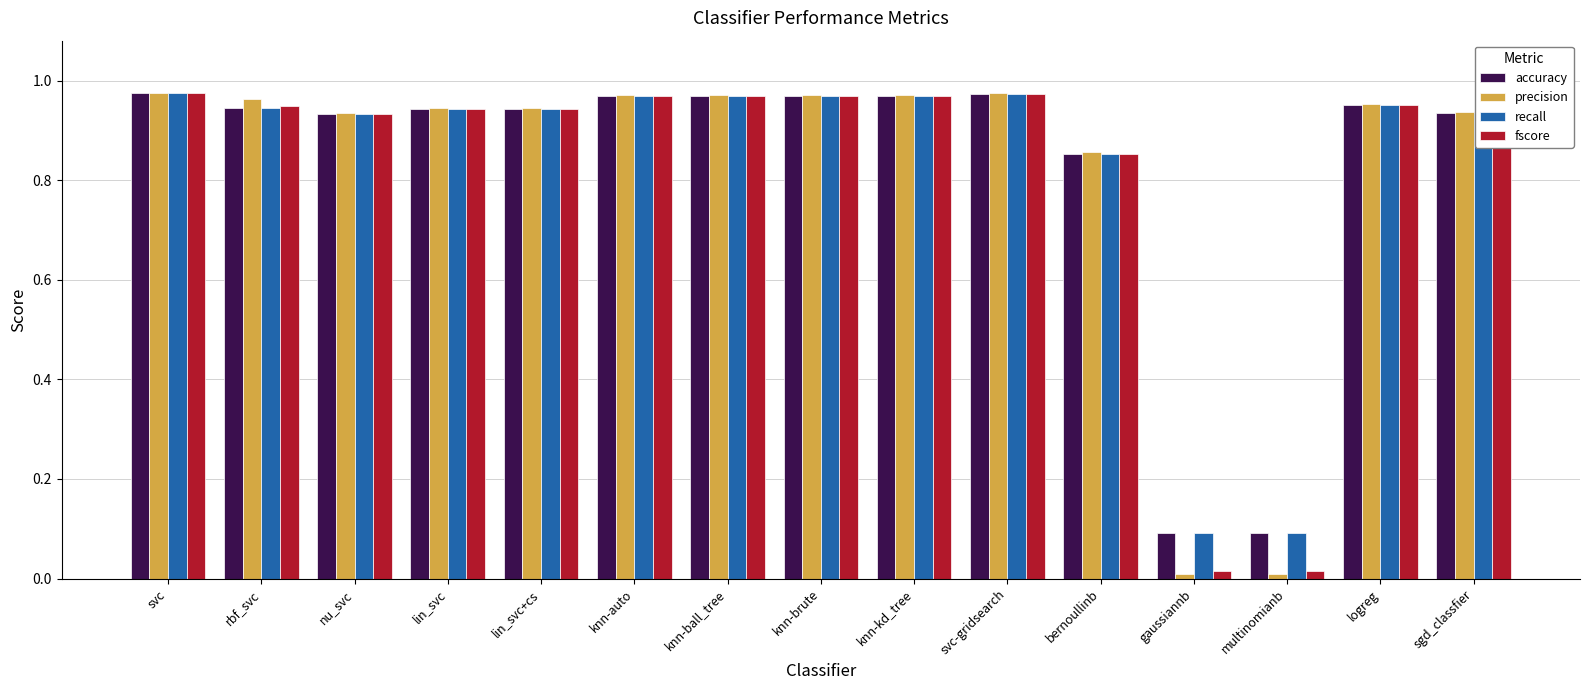

What is the sum of all recall values?

12.5